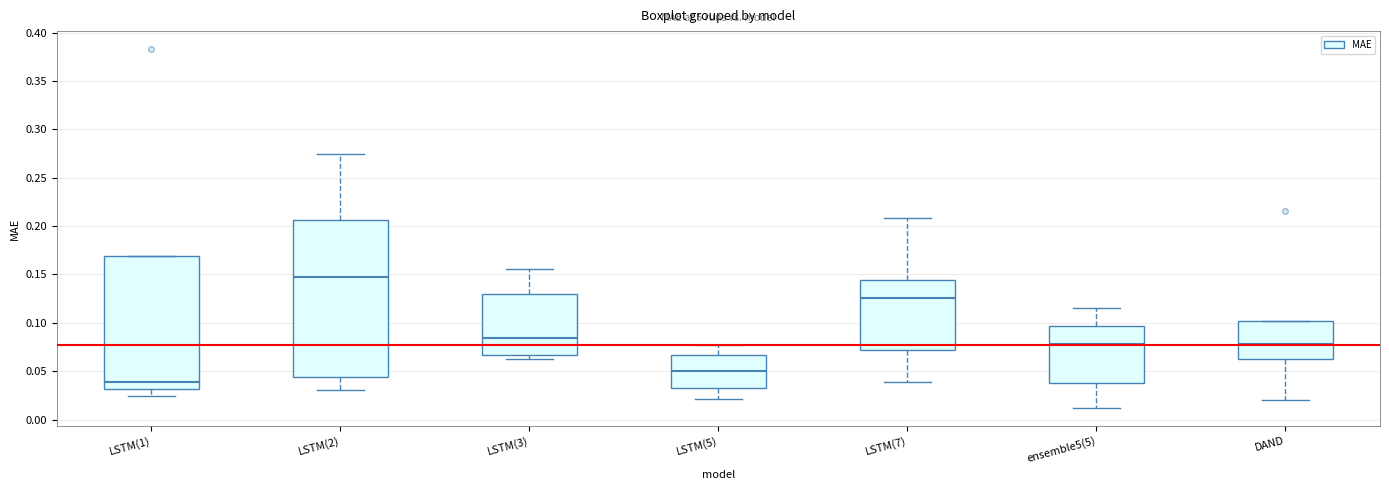

Which box's median line is the highest?

LSTM(2)